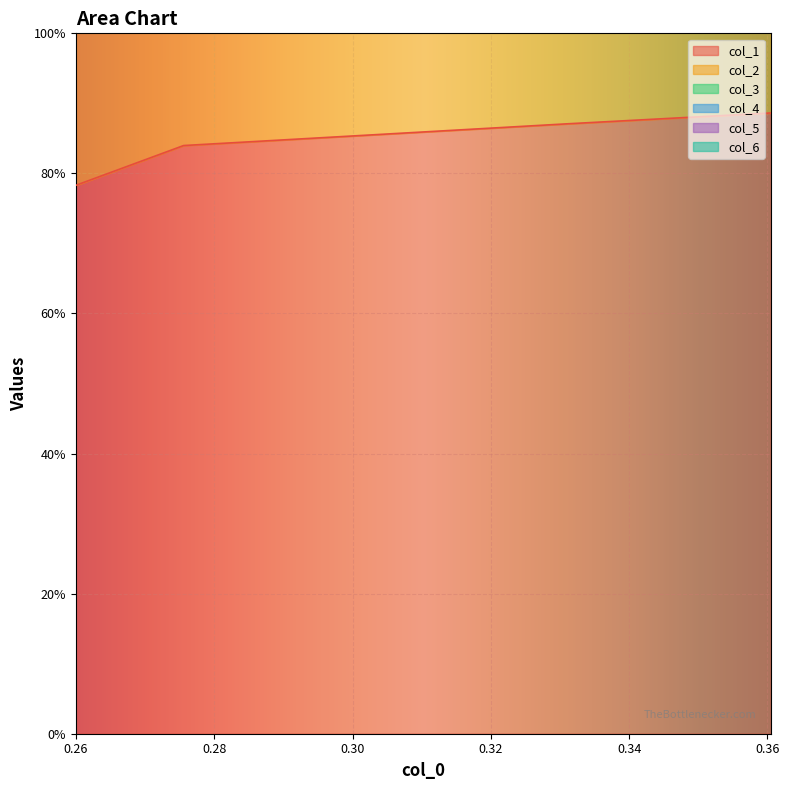

Reading right to left, extract all data points from this chart.

col_1: 0.8	0.8	0.9	0.9
col_2: 4.4	4.6	5.0	5.2
col_3: 2.9	3.1	3.3	3.4
col_4: 3.6	3.8	4.1	4.2
col_6: 2.4	2.5	2.7	2.8